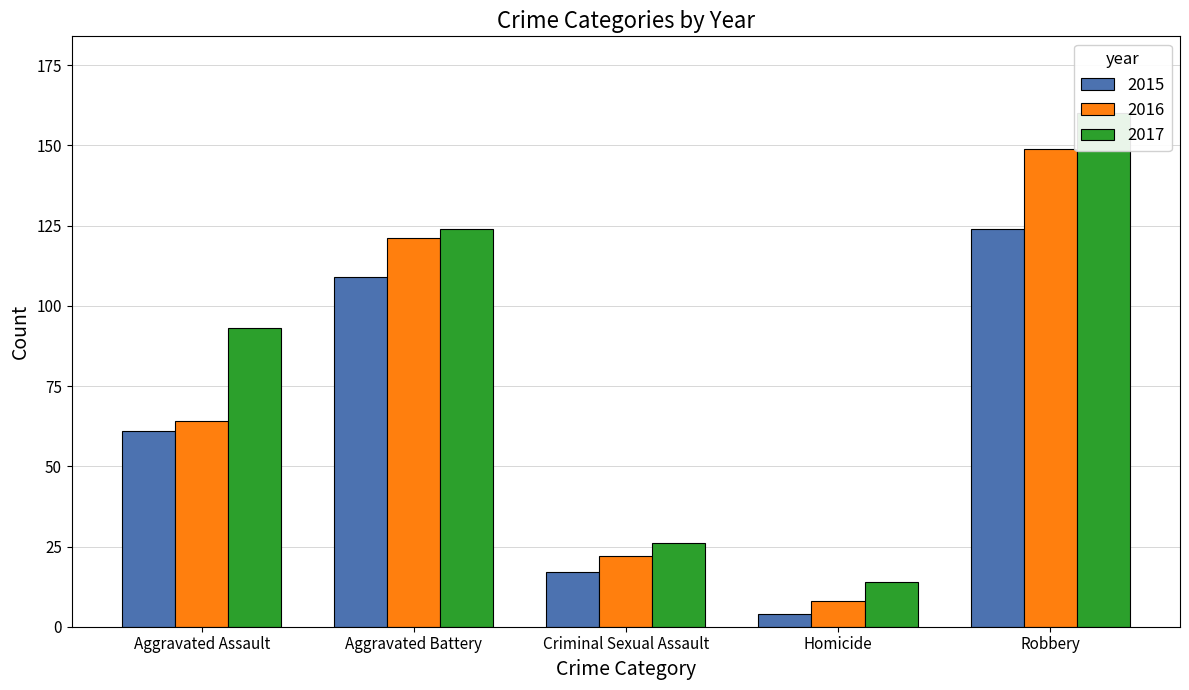

Which has a higher value, Robbery or Homicide?

Robbery